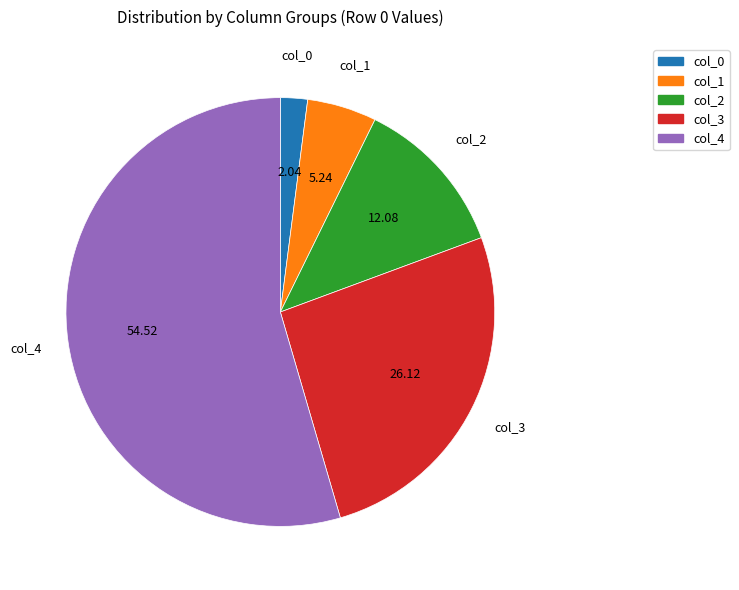

Rank the categories by value from highest to lowest.

col_4, col_3, col_2, col_1, col_0